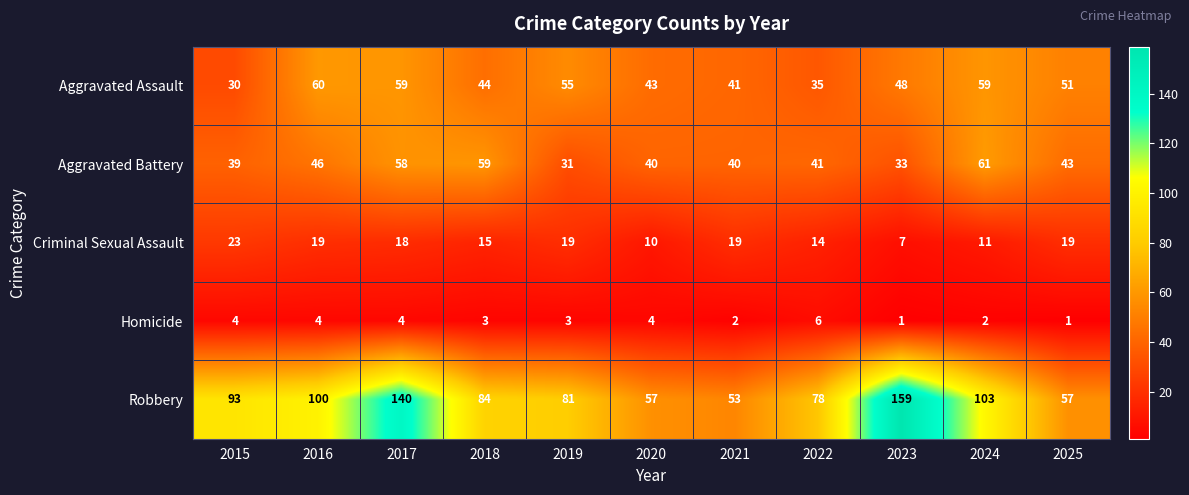

What is the sum of all Aggravated Battery values?

491